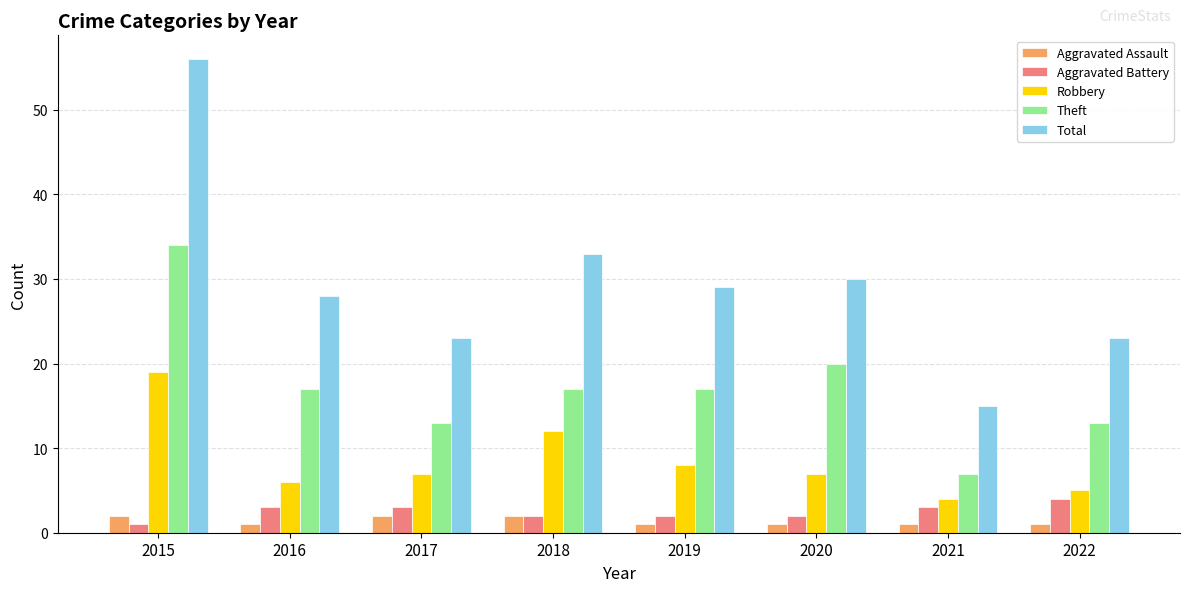

Is it true that Aggravated Battery equals 2 at 2020?

True